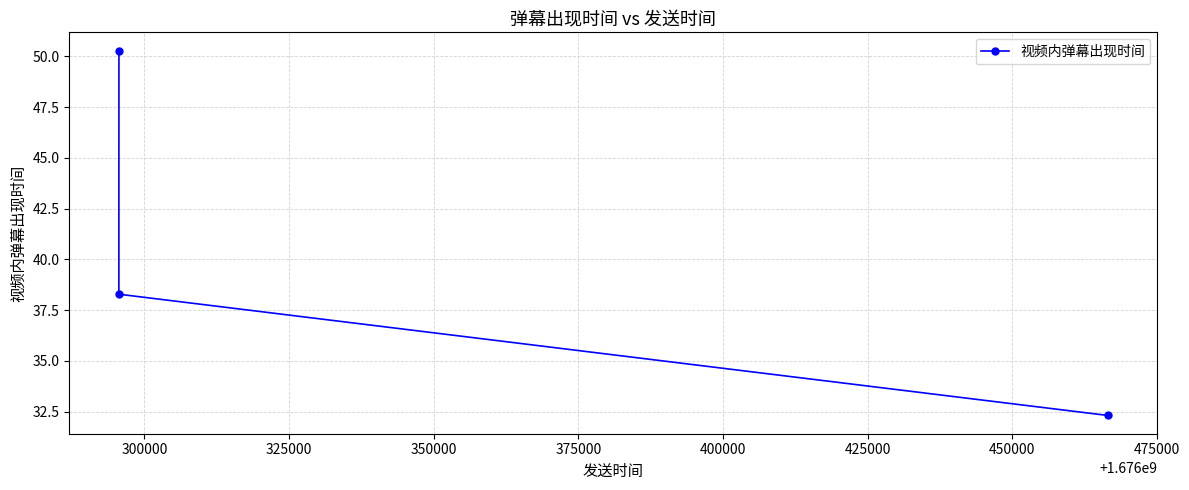

What is the sum of all values?

120.9